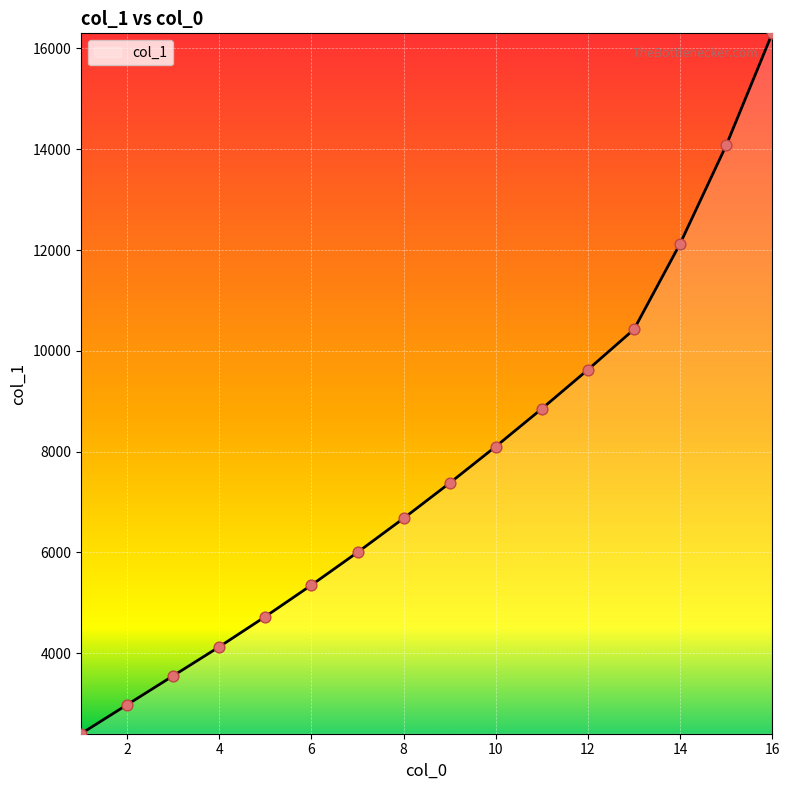

What is the greatest value displayed?

16300